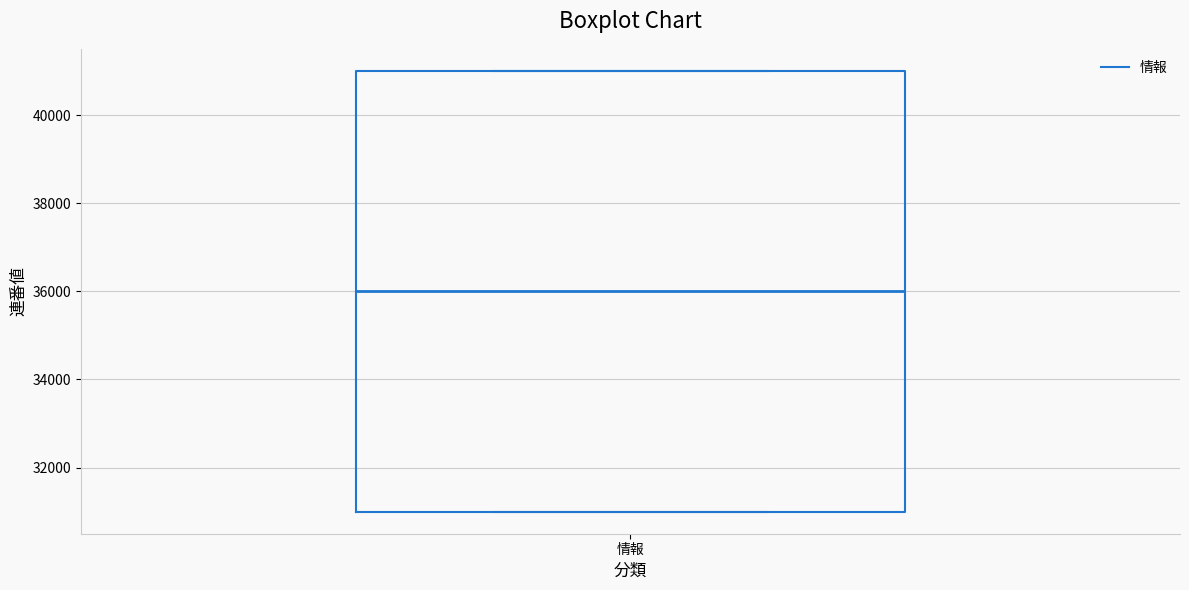

Read this box plot against the y-axis: the position of the median line, the range covered by the box, and the ends of both whiskers. The values are not printed on the chart, so give them approximately, as read against the axis.

median 36000, box 31000 to 41000, whiskers 31000 to 41000